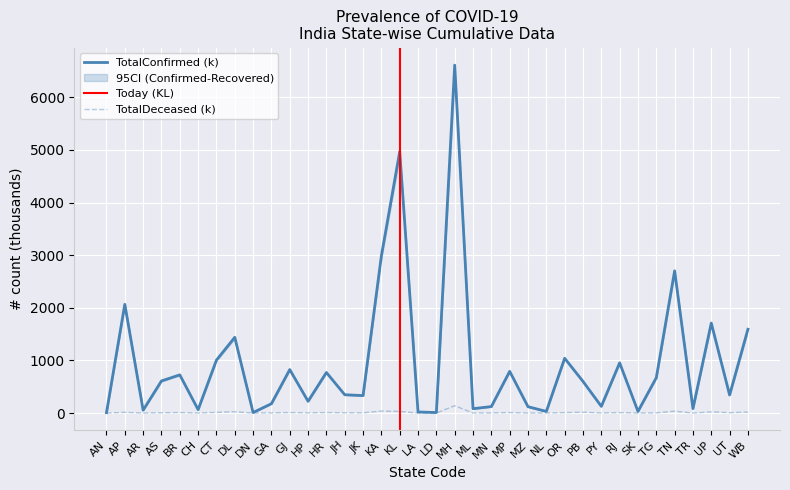

At which category is the sum across all series the highest?

MH